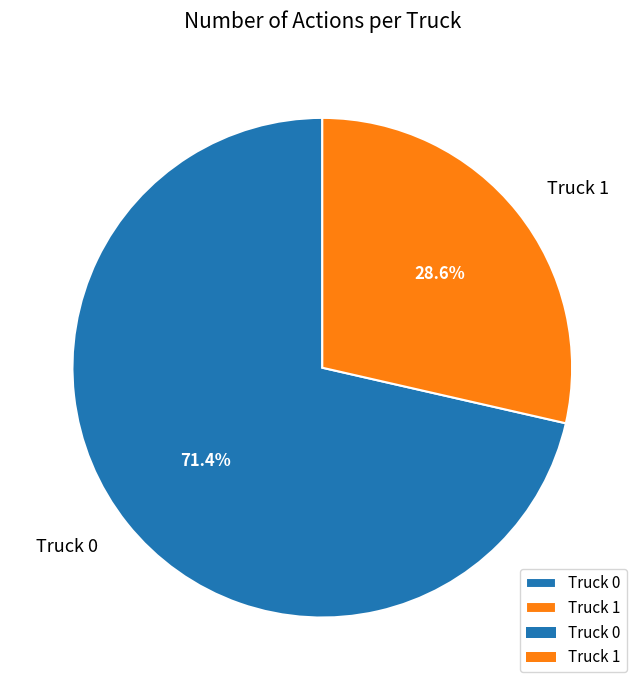

How many slices are in this pie chart?

2